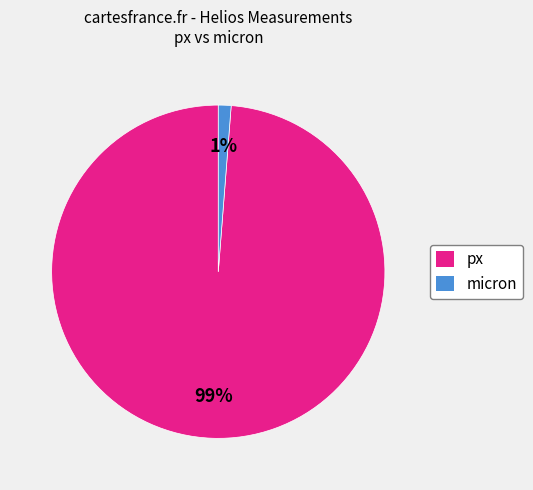

To the nearest percent, what portion does px represent?

99%